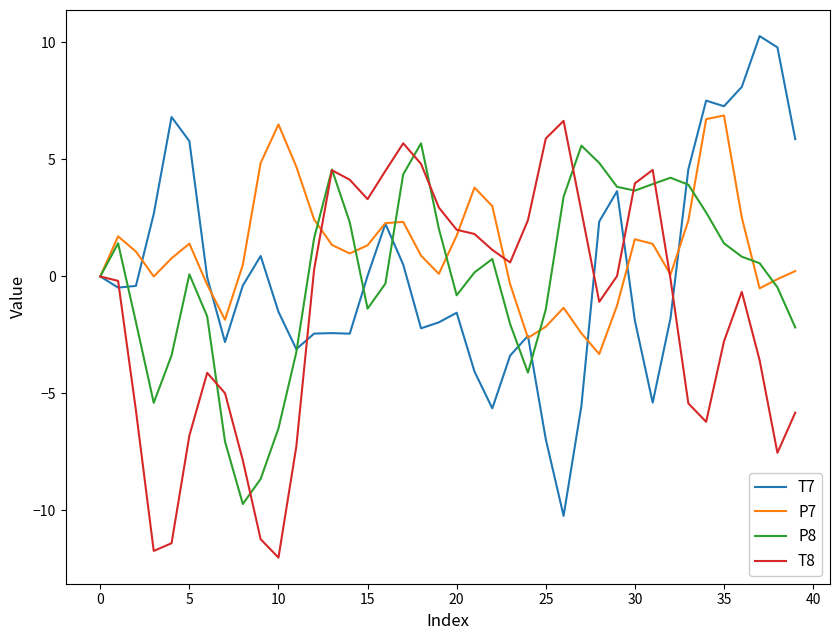

What is the minimum value for P8?

-9.7